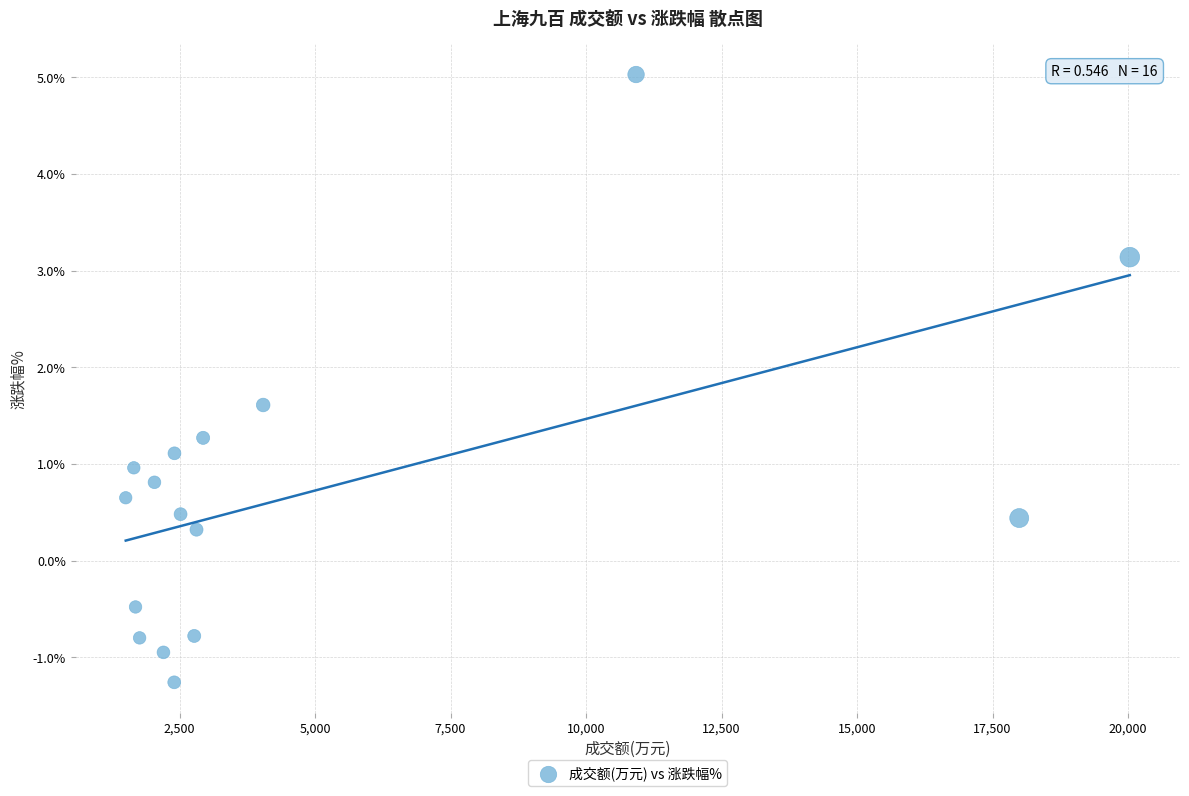

What is the range of X values (max minus min)?

18526.0